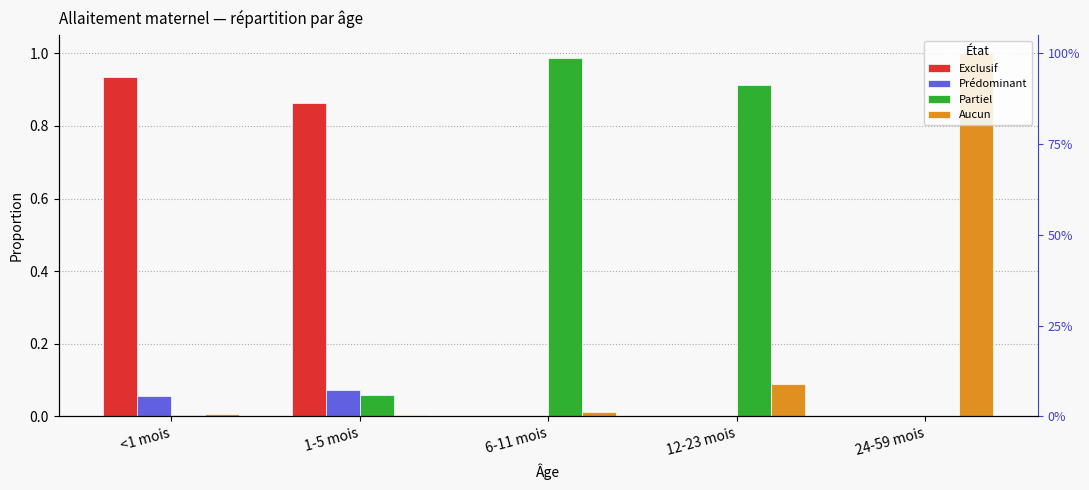

What is the total value across all series at 1-5 mois?

1.0